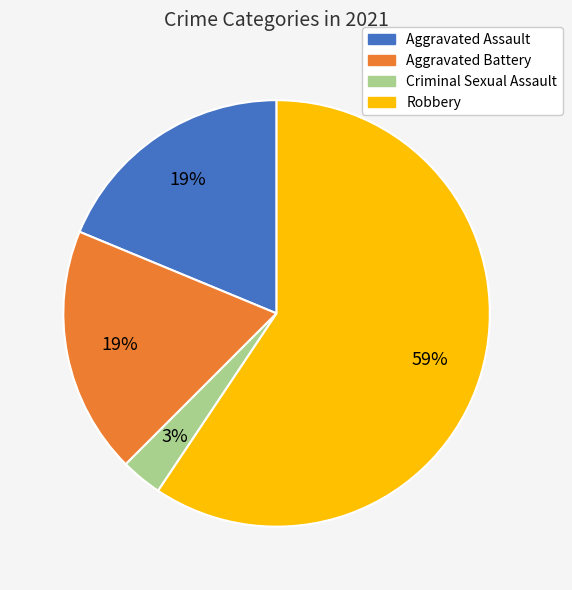

How many segments does this pie chart have?

4